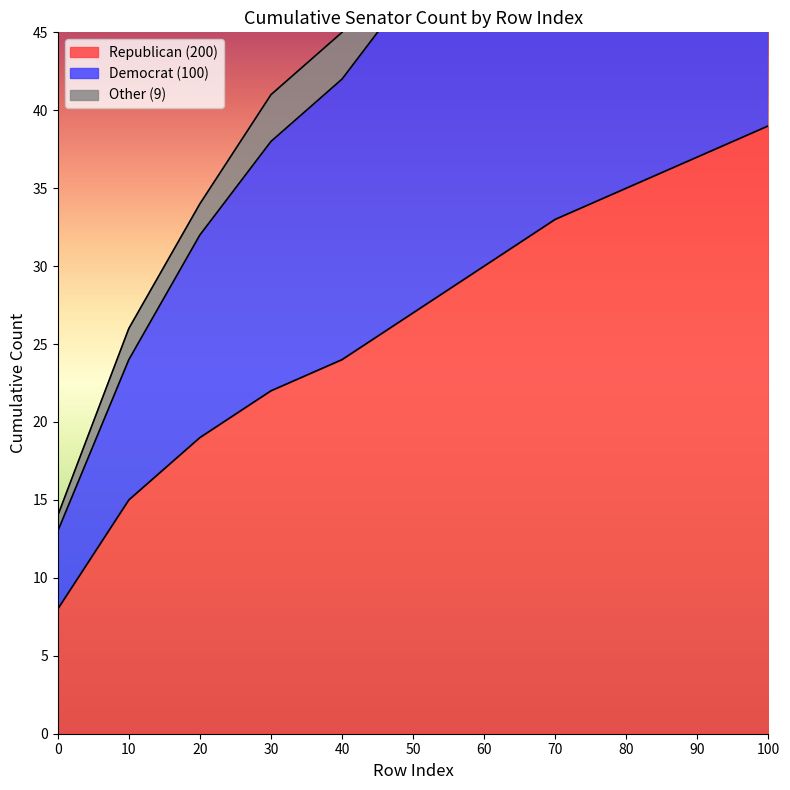

At how many categories does at least one series exceed 19?

10